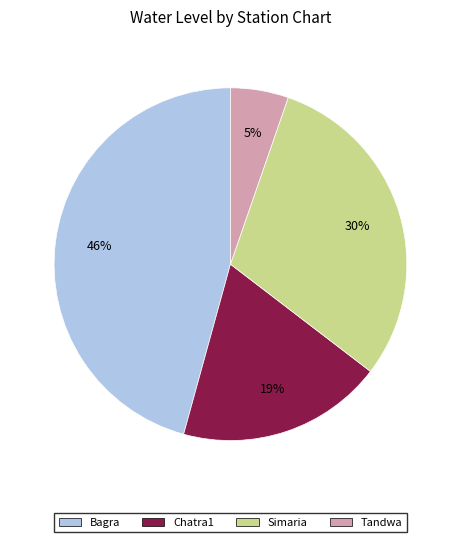

True or false: Tandwa accounts for 1% of the total.

False